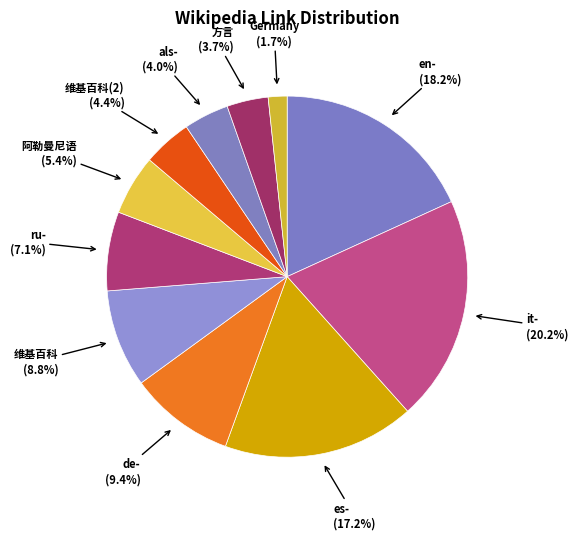

To the nearest percent, what portion does als- represent?

4%